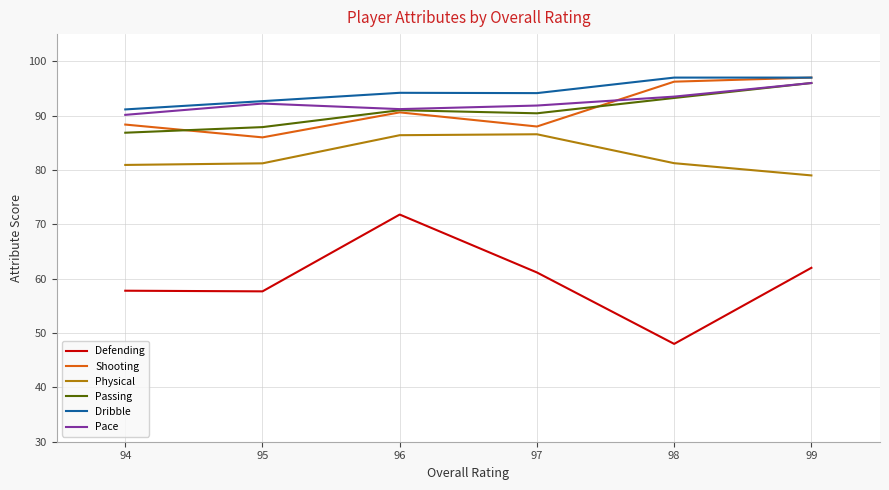

At which label does Defending first exceed 61?

96